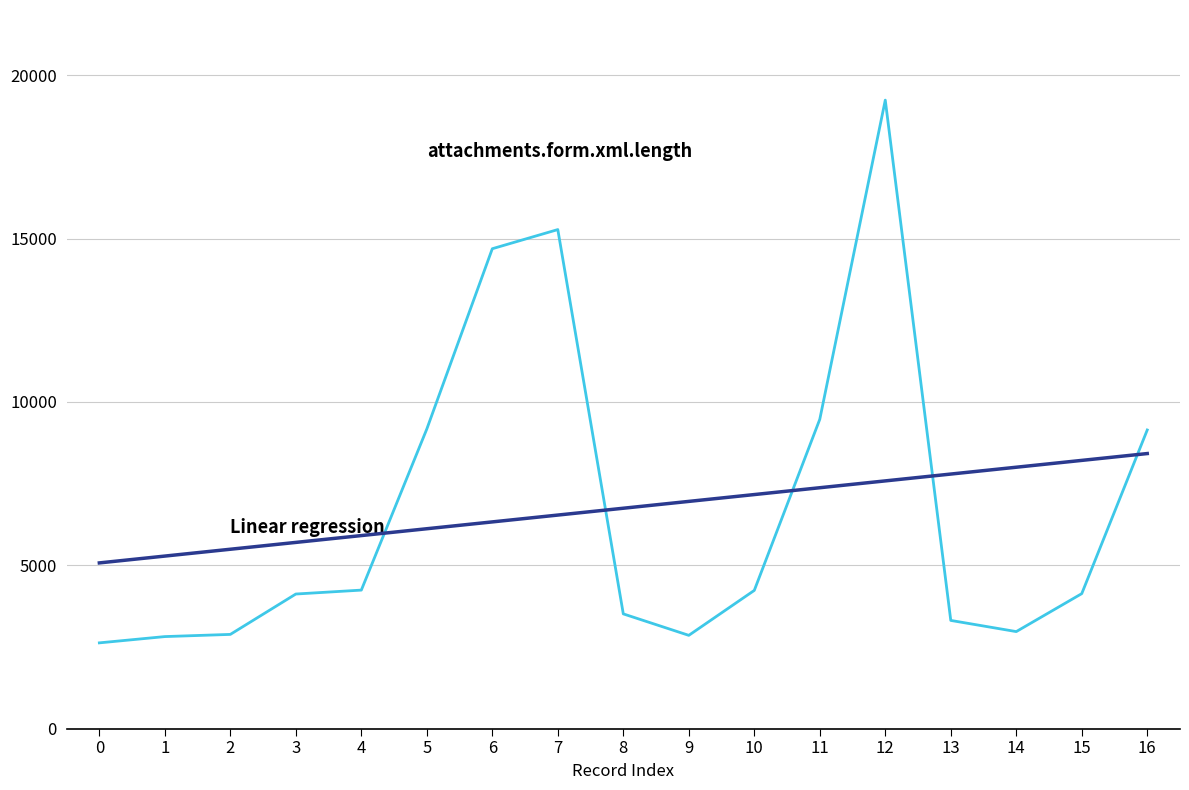

Count the number of categories in the chart.

17